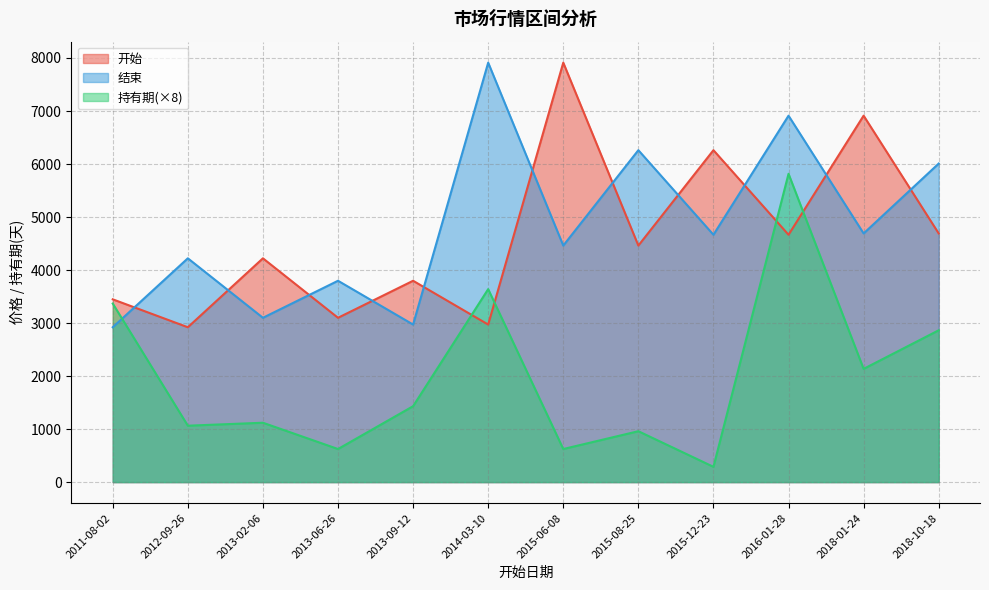

What position from the left is 2015-12-23?

9